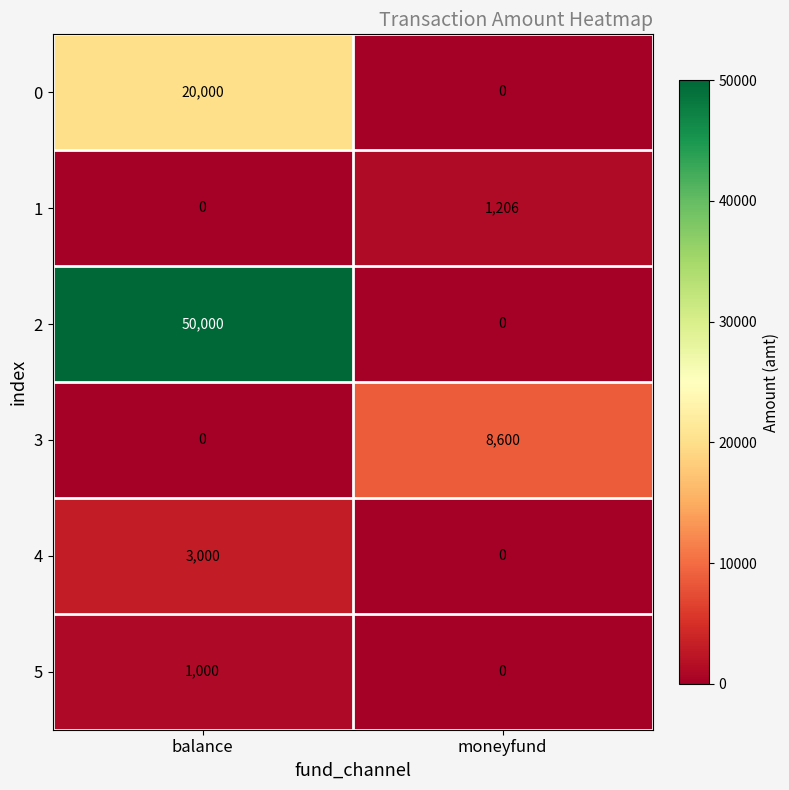

List the labels in order of 3 value, largest first.

moneyfund, balance